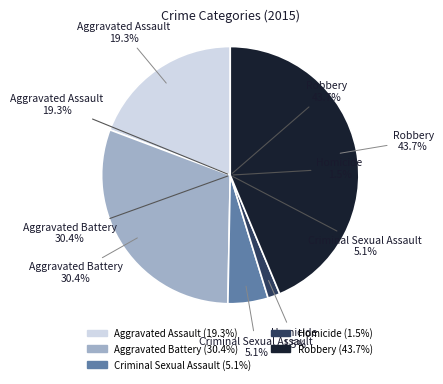

The Aggravated Assault slice represents 19% of the pie. True or false?

True